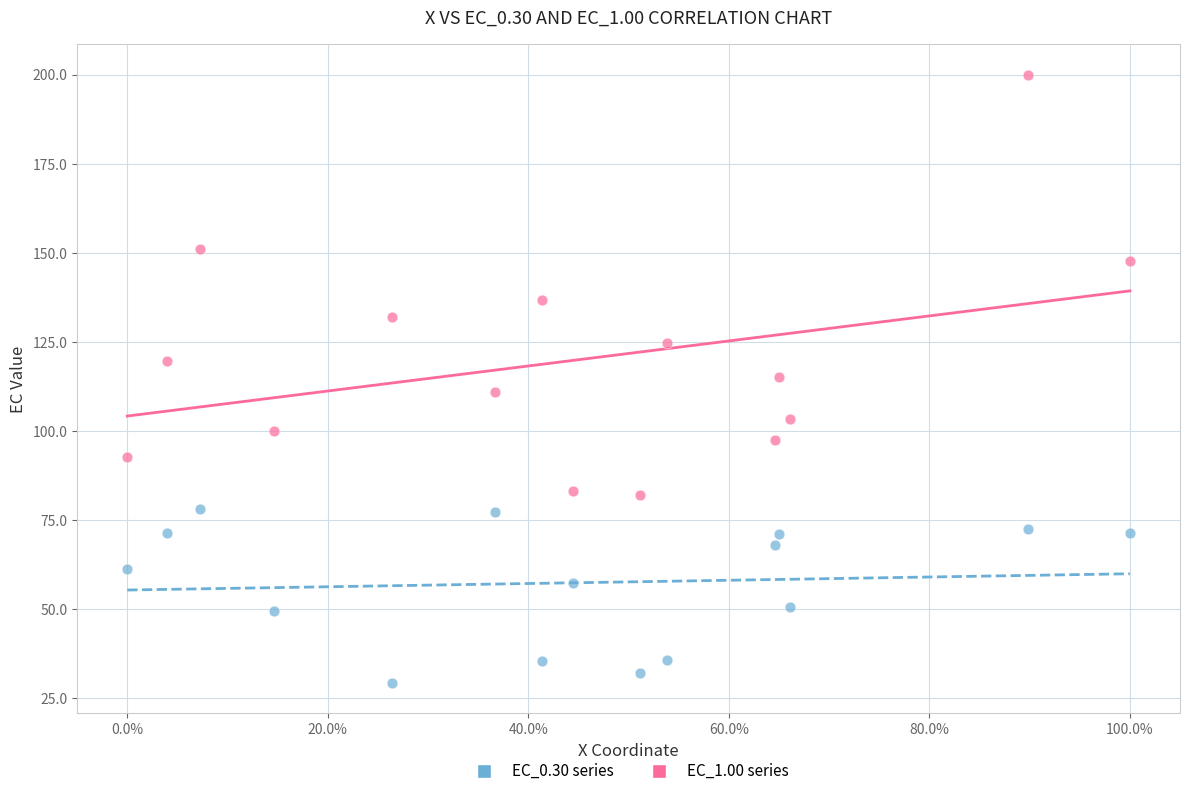

Across all data points, what is the range of X values (max minus min)?

1.0